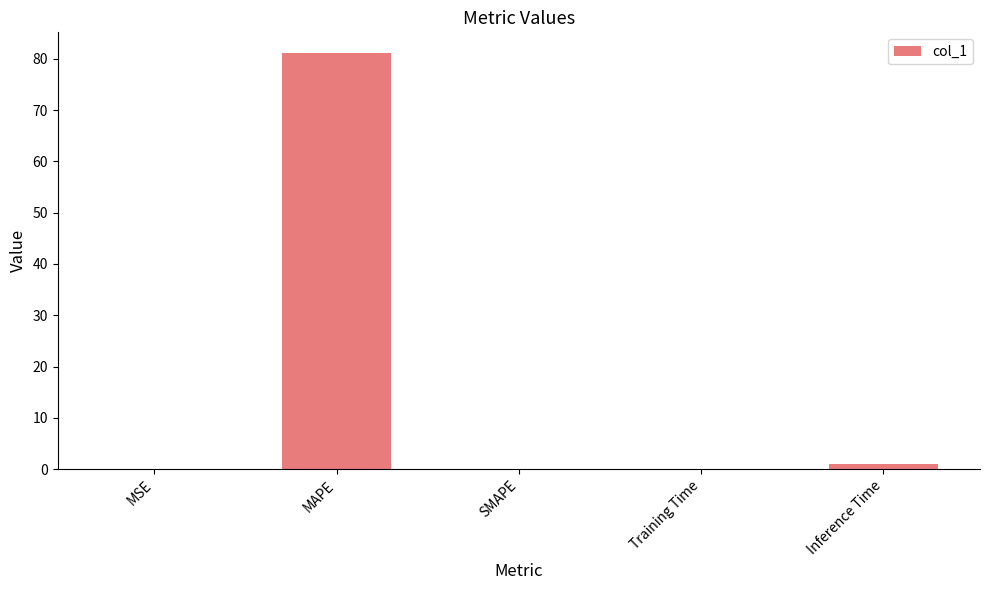

What is the approximate value at MAPE?

81.1